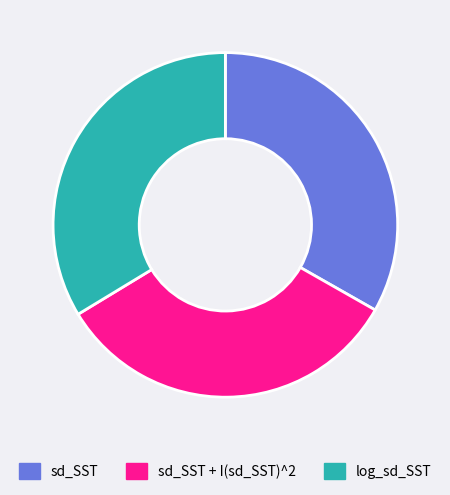

Is log_sd_SST the majority of the pie?

No